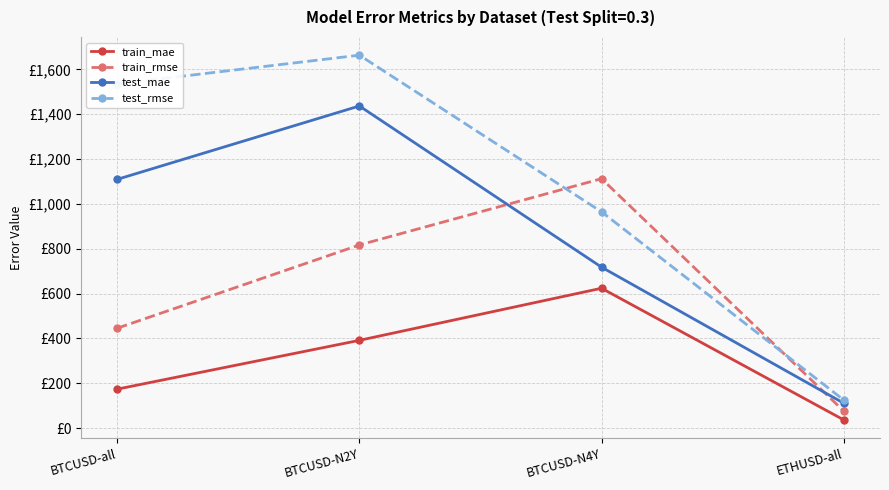

Where is test_rmse nearest to the value 894?

BTCUSD-N4Y